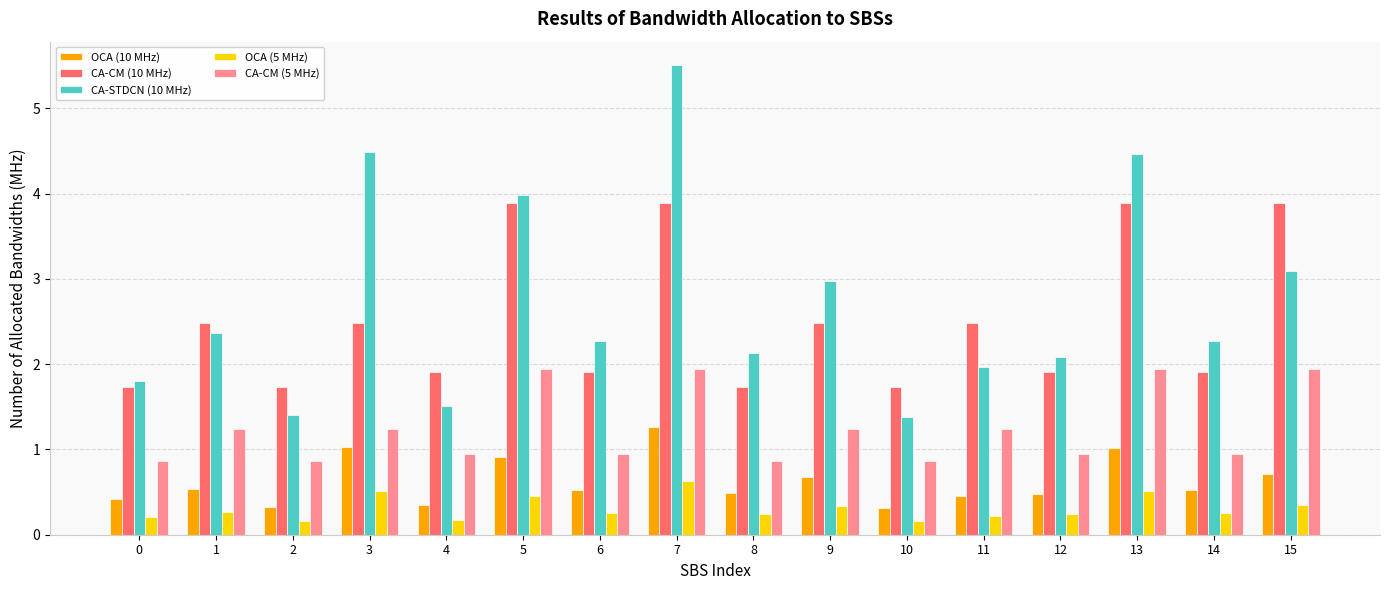

Which category has the highest value across all series?

7